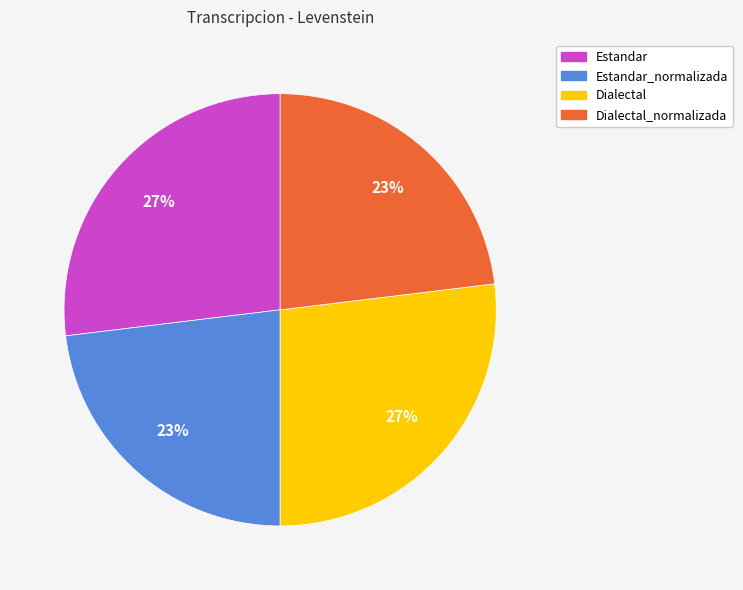

Does any single category account for the majority?

No